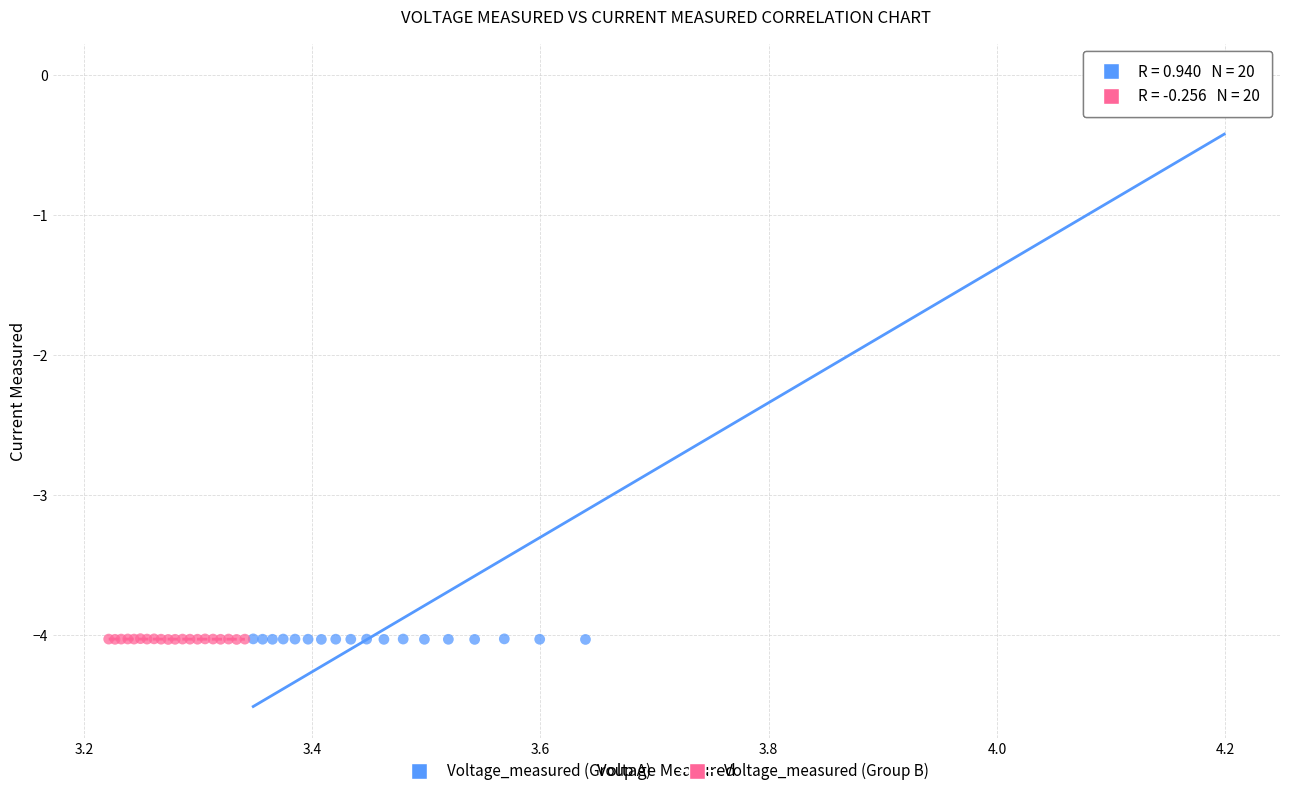

Which series reaches the maximum Y coordinate?

Voltage_measured (Group A)